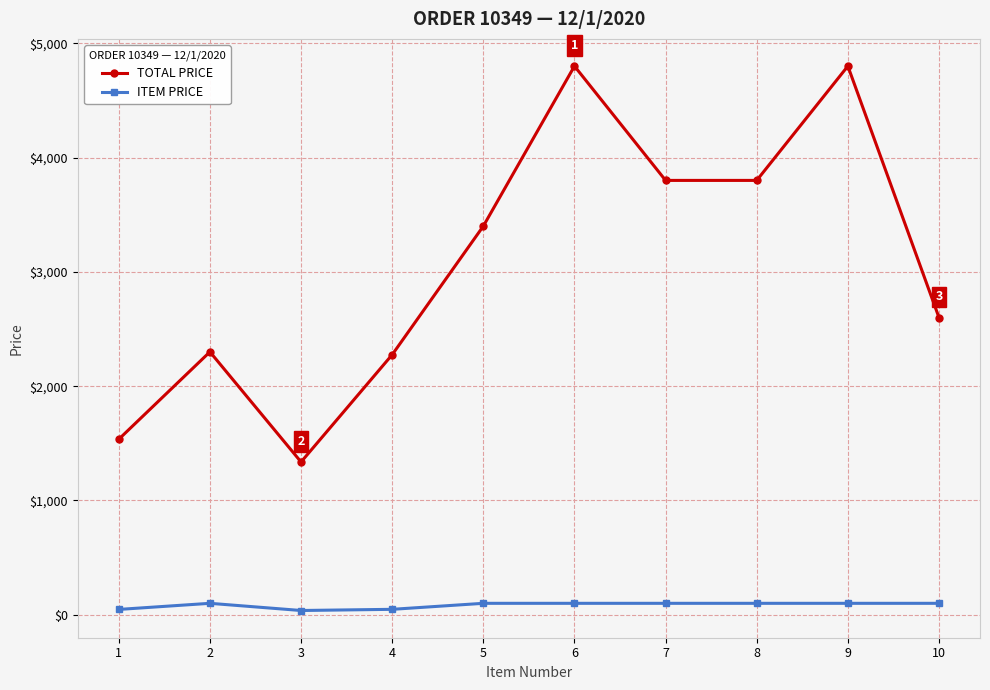

How many values in the ITEM PRICE series are below 100?

3